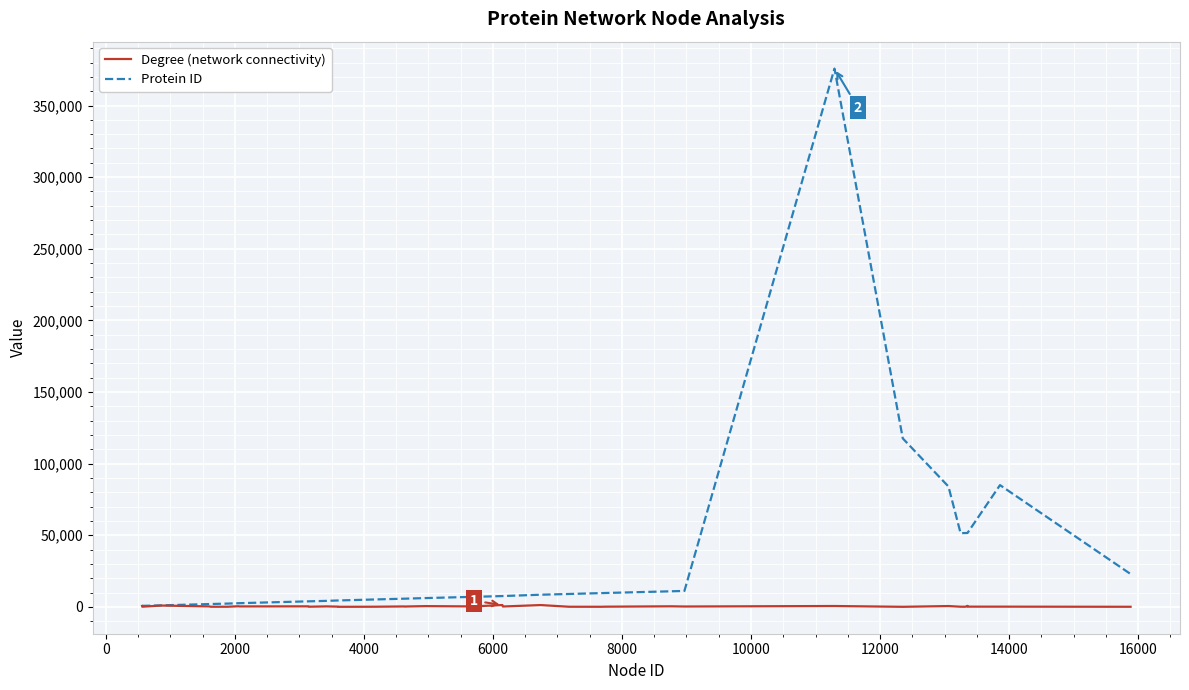

Rank the series by their maximum value, from lowest to highest.

Degree (network connectivity), Protein ID